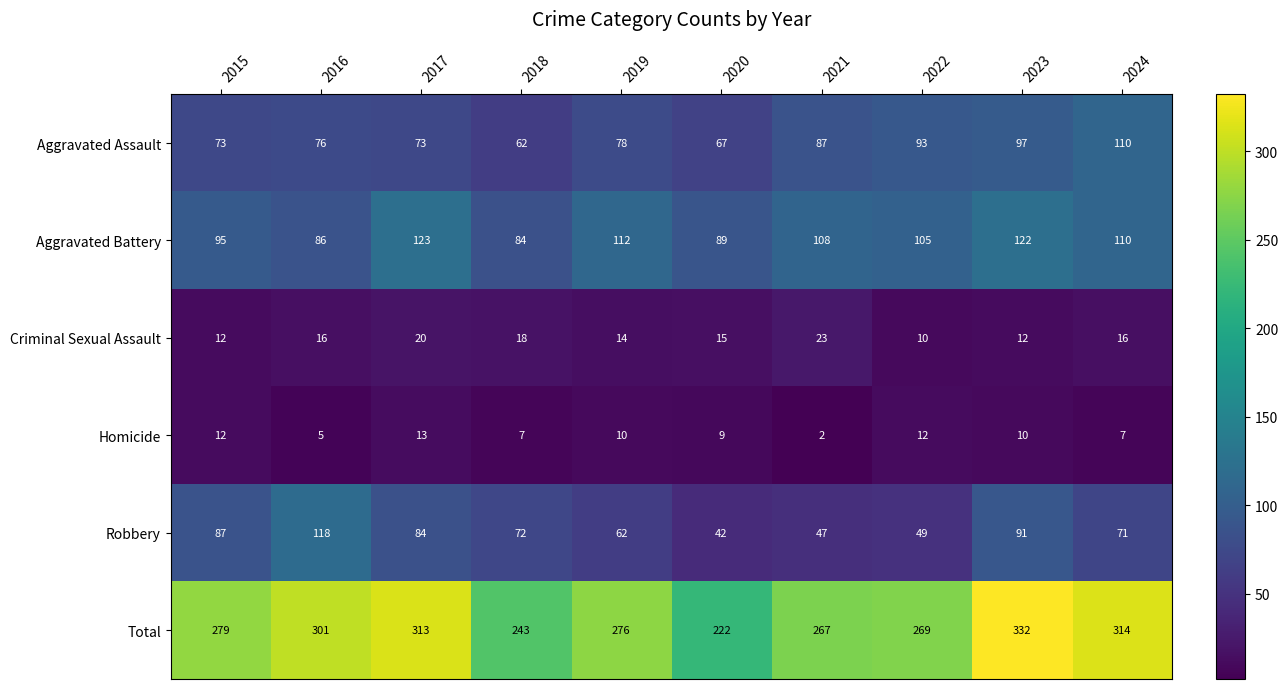

How many values in the Criminal Sexual Assault series are below 16?

5